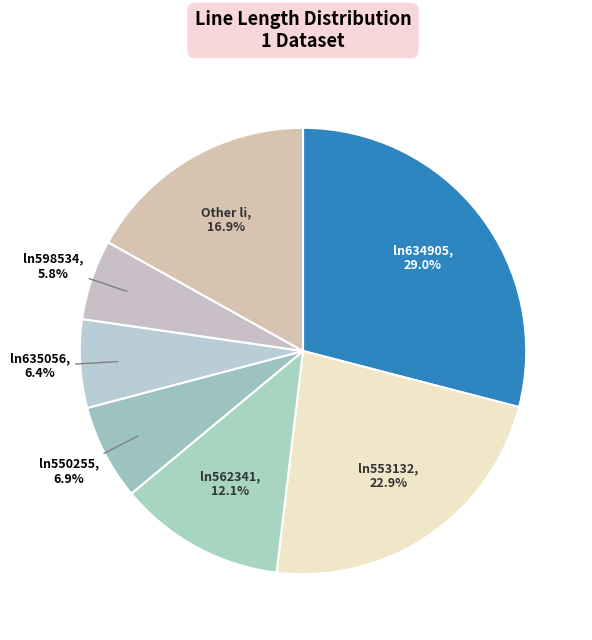

How many slices are in this pie chart?

7